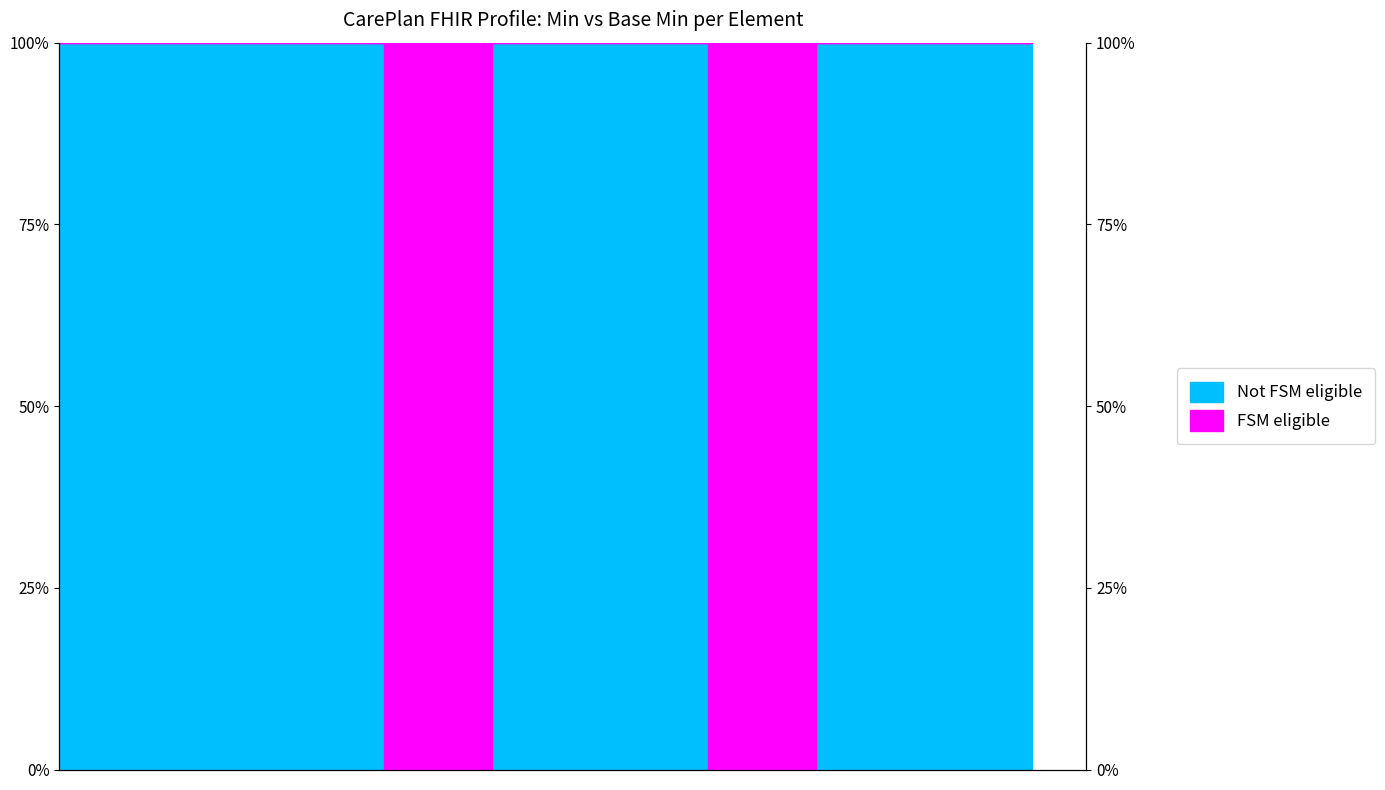

How many data points are less than 1?

4